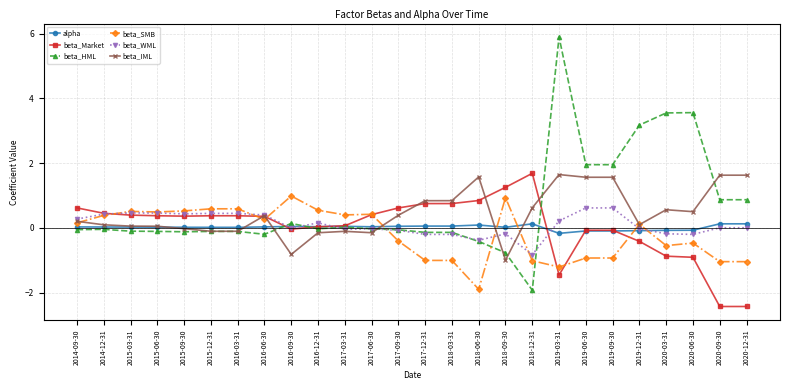

How many lines are shown in the chart?

6